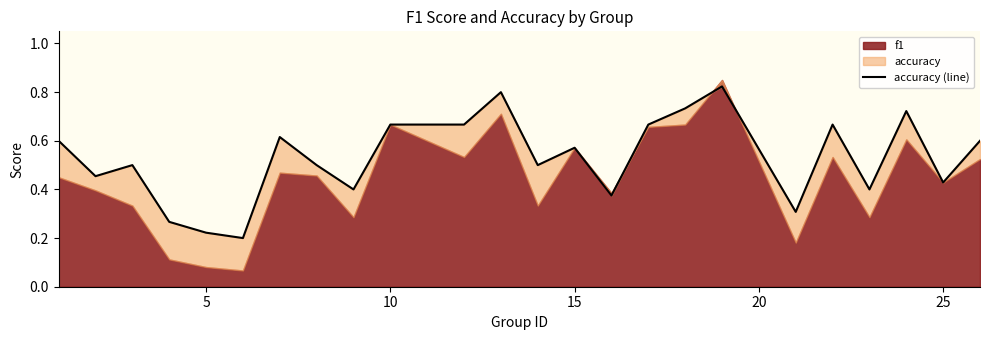

How many interior local peaks (higher than both neighbors) does the data have?

7